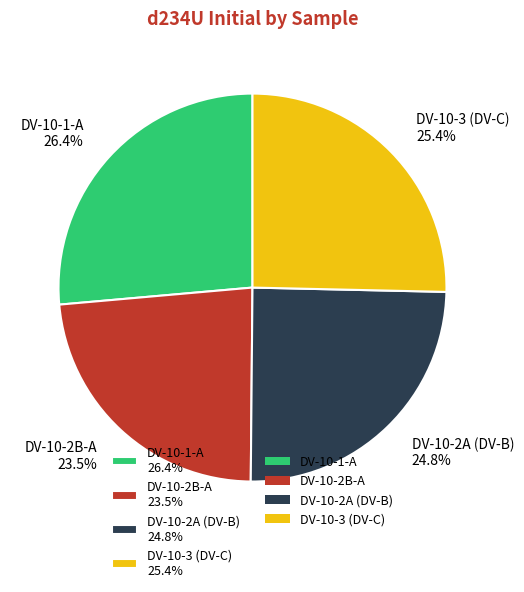

Count the number of slices in the pie.

4